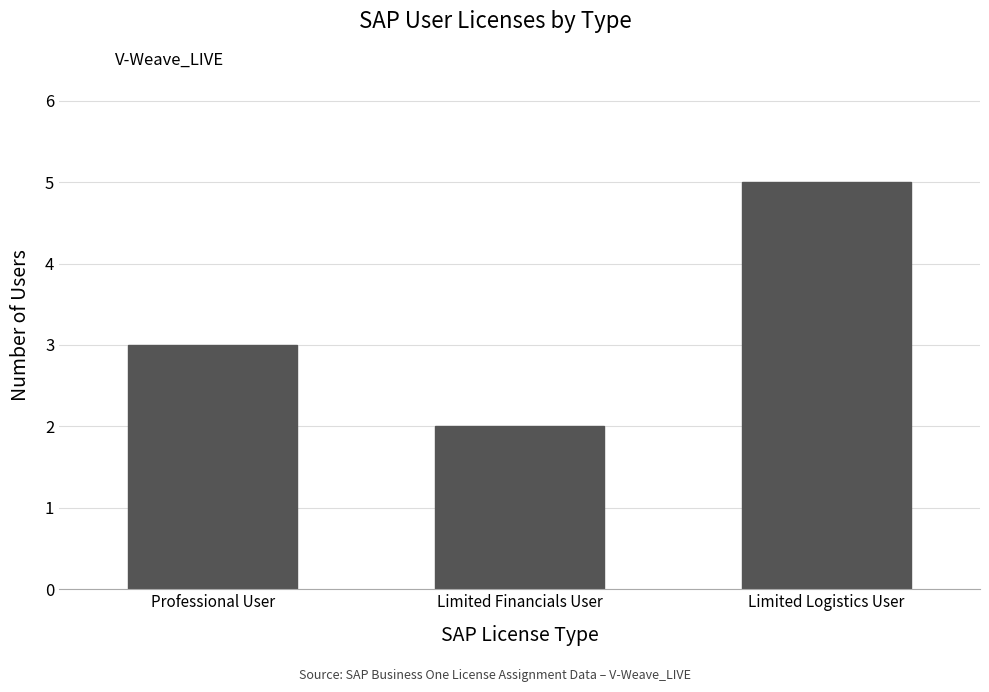

What is the average value?

3